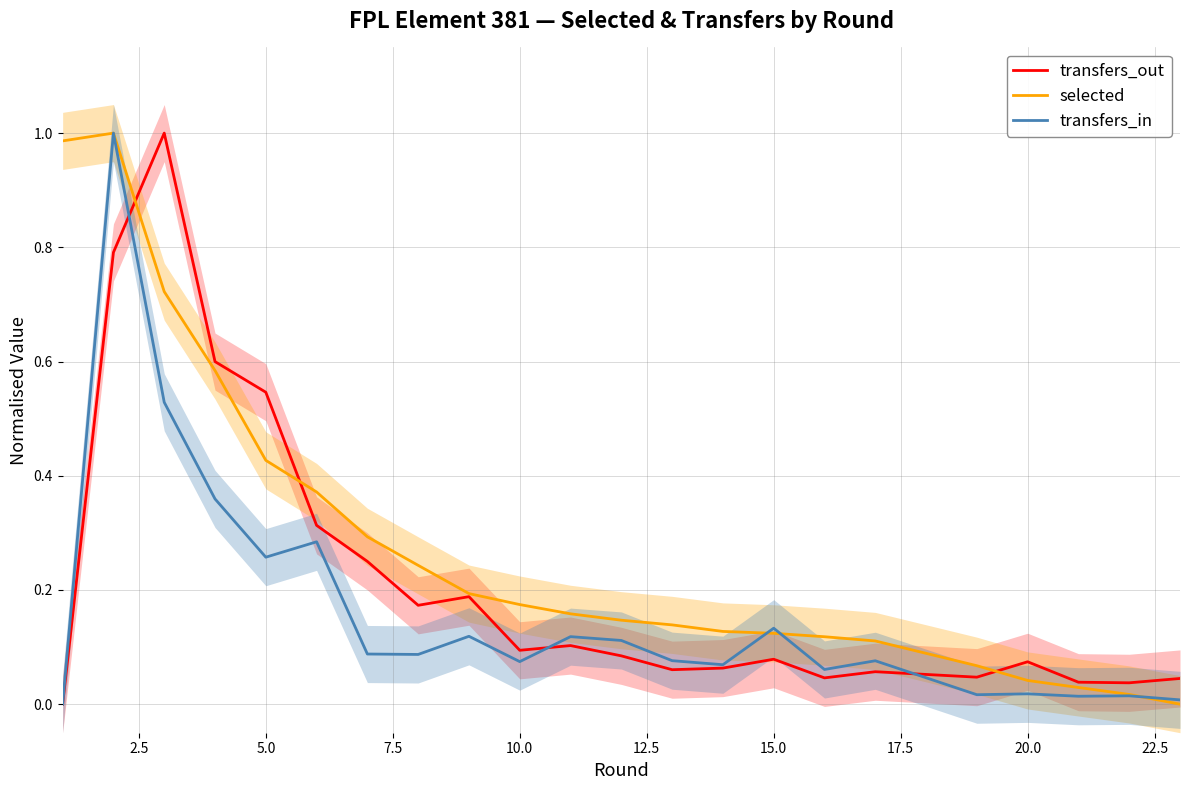

Reading left to right, list all the values displayed in this chart.

transfers_out: 0.0	0.8	1.0	0.6	0.5	0.3	0.2	0.2	0.2	0.1	0.1	0.1	0.1	0.1	0.1	0.0	0.1	0.0	0.1	0.0	0.0	0.0
selected: 1.0	1.0	0.7	0.6	0.4	0.4	0.3	0.2	0.2	0.2	0.2	0.1	0.1	0.1	0.1	0.1	0.1	0.1	0.0	0.0	0.0	0.0
transfers_in: 0.0	1.0	0.5	0.4	0.3	0.3	0.1	0.1	0.1	0.1	0.1	0.1	0.1	0.1	0.1	0.1	0.1	0.0	0.0	0.0	0.0	0.0